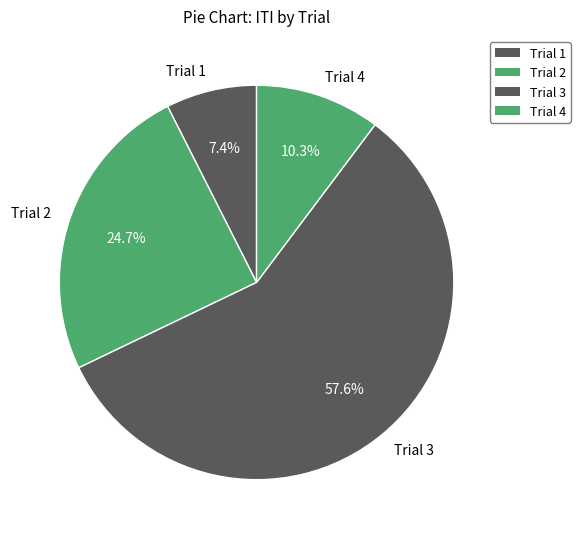

Is there a majority slice in this chart?

Yes